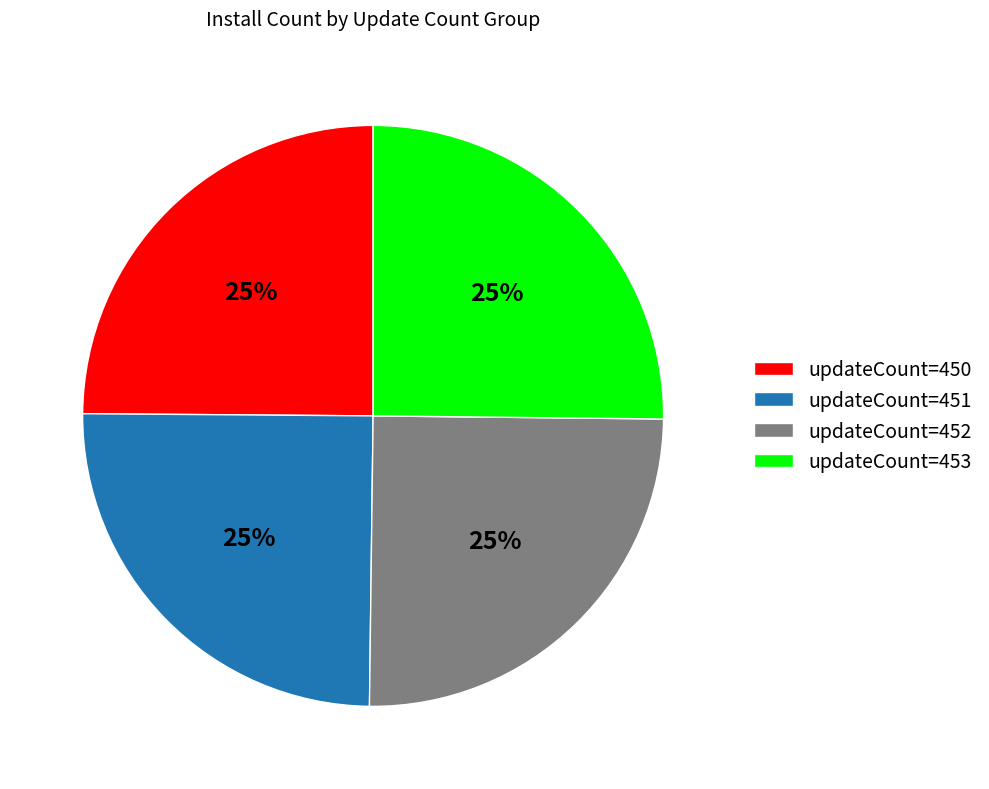

Approximately how many times larger is the value at updateCount=451 compared to updateCount=453?

1.0